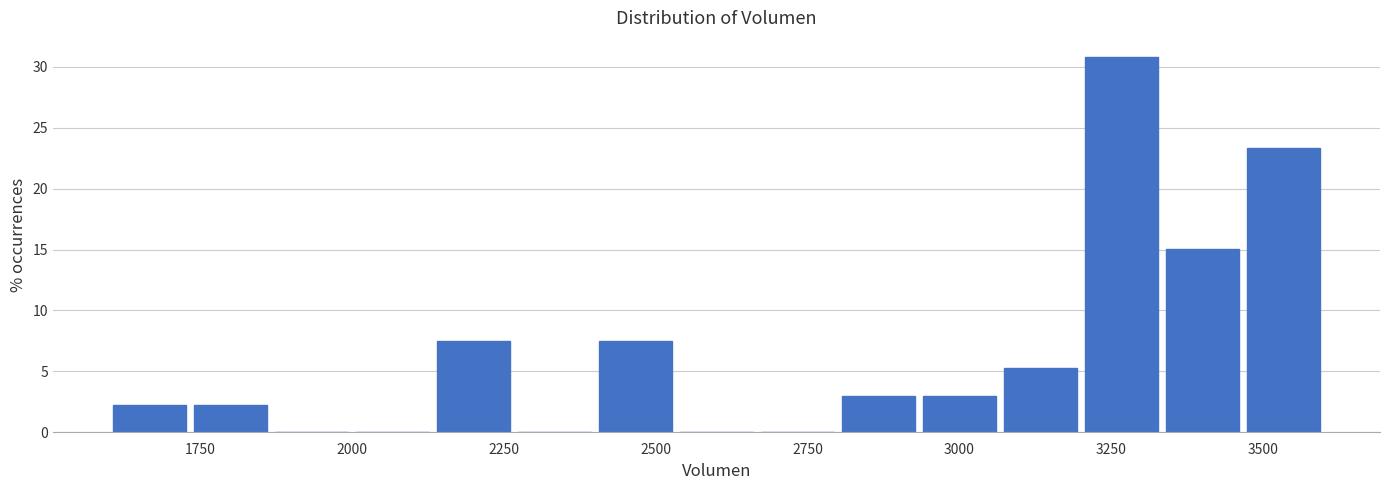

Read against the x-axis, roughly where is the centre of the tallest bar?

3250